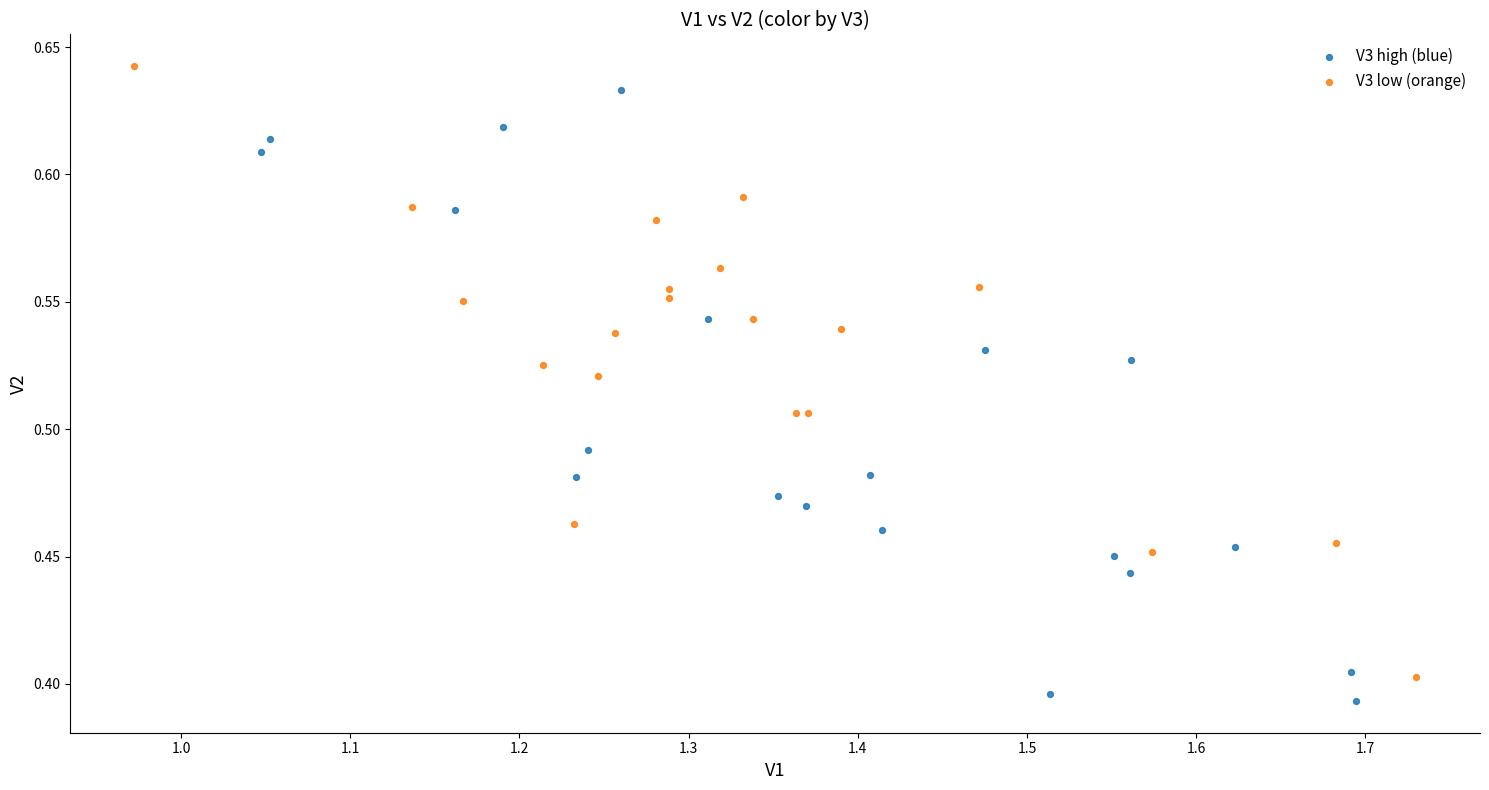

What are all the series names shown in the legend?

V3 high (blue), V3 low (orange)